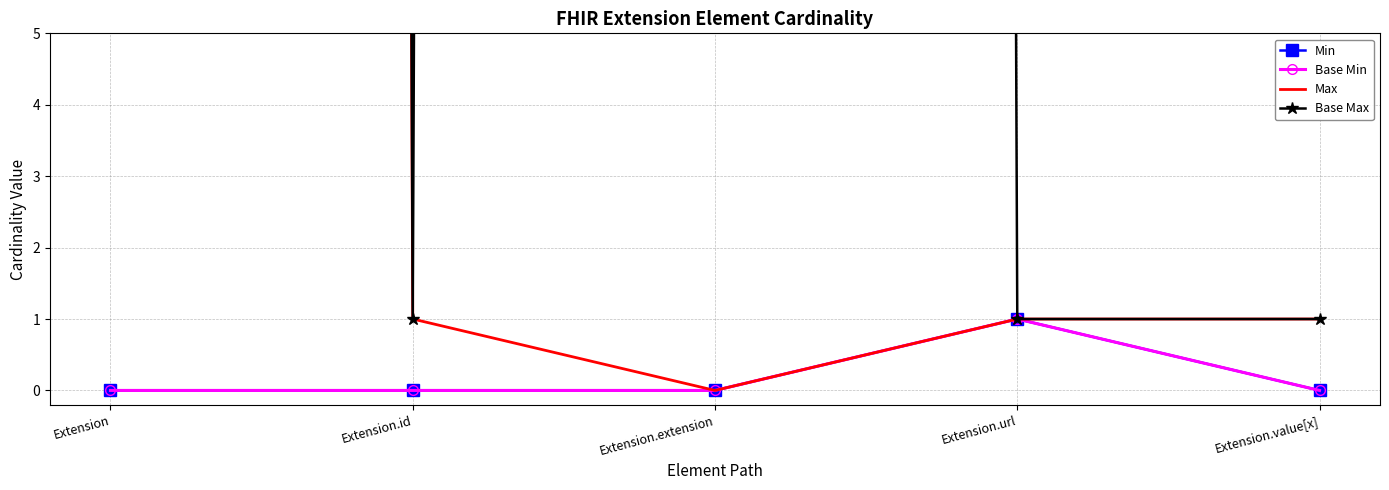

Reading left to right, transcribe all the data shown in this chart.

Min: Extension=0	Extension.id=0	Extension.extension=0	Extension.url=1	Extension.value[x]=0
Base Min: Extension=0	Extension.id=0	Extension.extension=0	Extension.url=1	Extension.value[x]=0
Max: Extension=999	Extension.id=1	Extension.extension=0	Extension.url=1	Extension.value[x]=1
Base Max: Extension=999	Extension.id=1	Extension.extension=999	Extension.url=1	Extension.value[x]=1